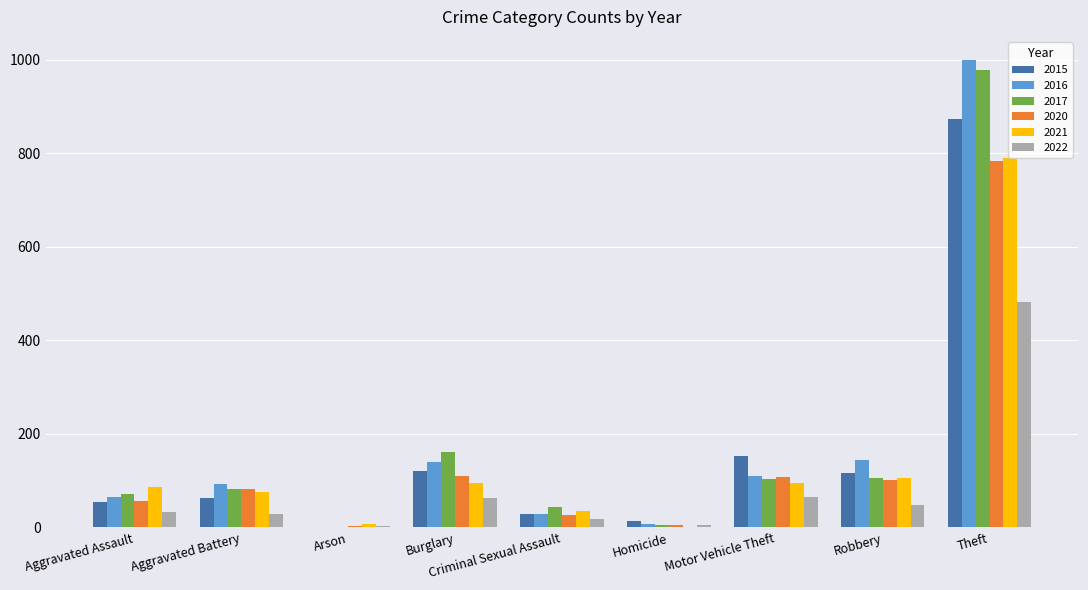

Is it true that 2017 equals 1607 at Theft?

False